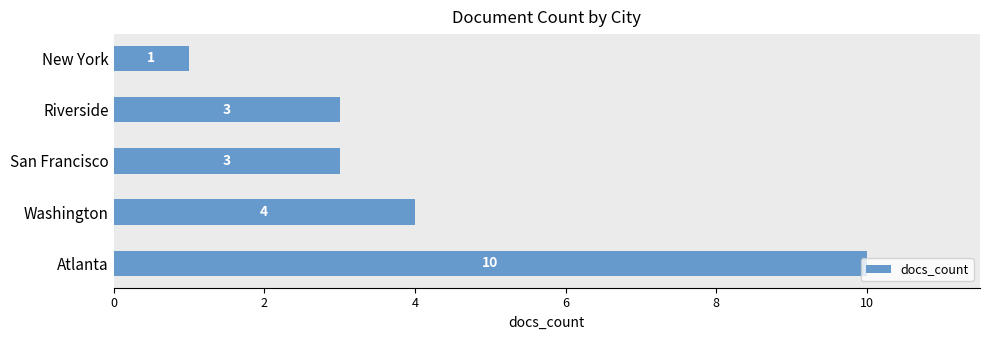

Which category has the highest value across all series?

Atlanta